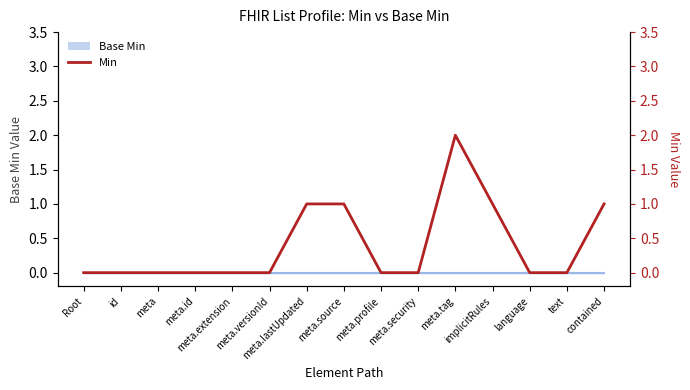

True or false: the data has more than 1 interior local peaks.

False